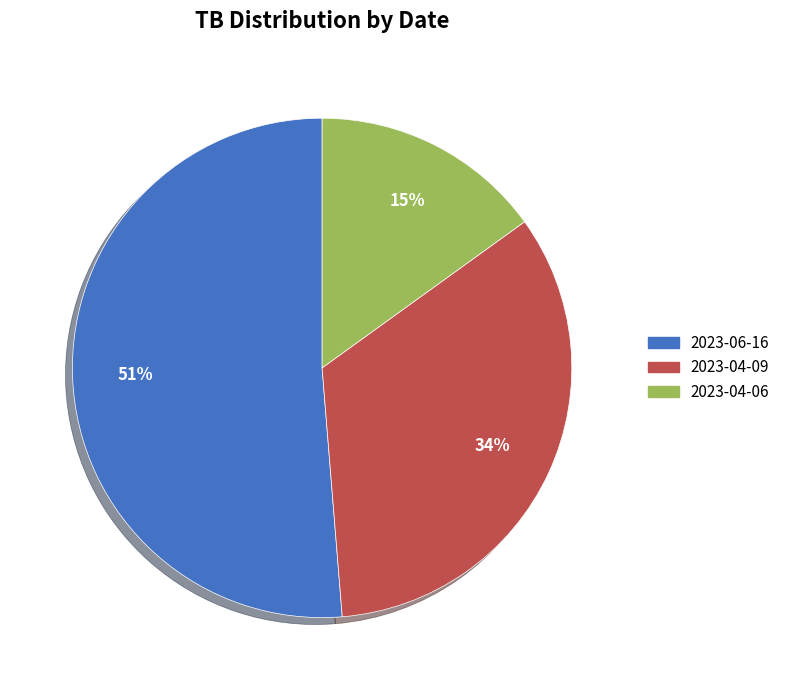

Is there any slice that represents more than half of the pie?

Yes